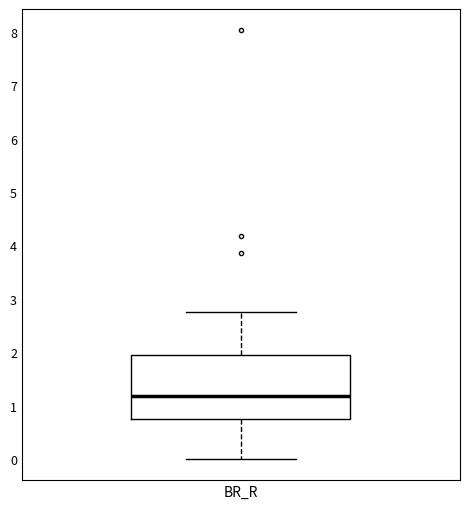

Transcribe this box plot: give where the median line is, the range the box spans, and where the two whiskers end, as read against the y-axis. The values are not printed on the chart, so give them approximately, as read against the axis.

median 1.2, box 0.7 to 1.9, whiskers 0.0 to 2.8